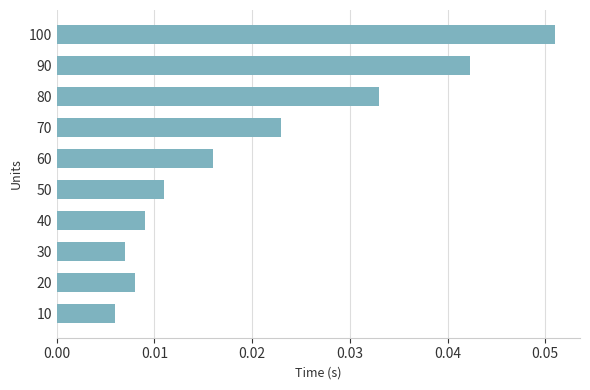

How many values are between 0 and 1?

10